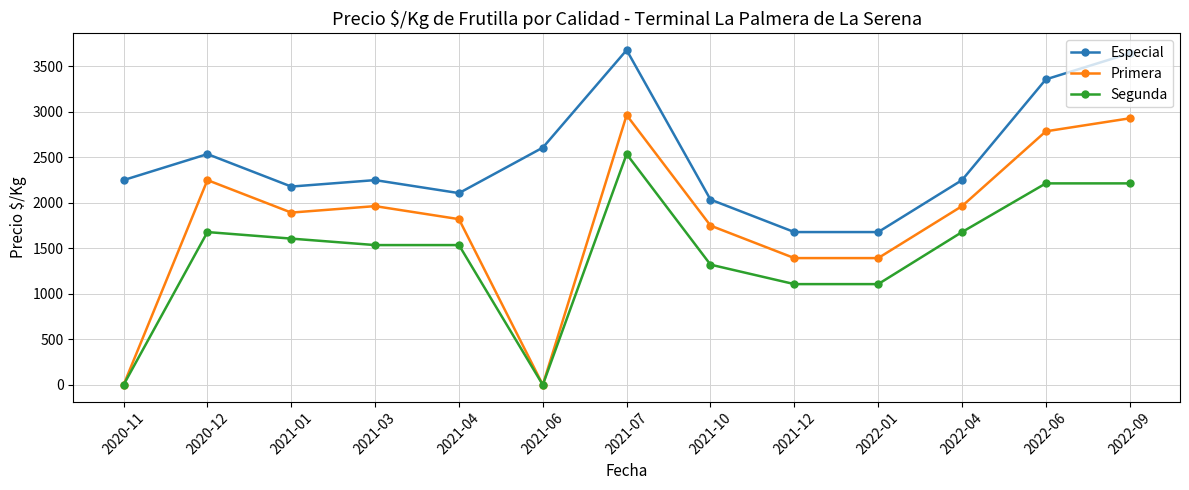

True or false: Primera and Especial cross at least once.

False